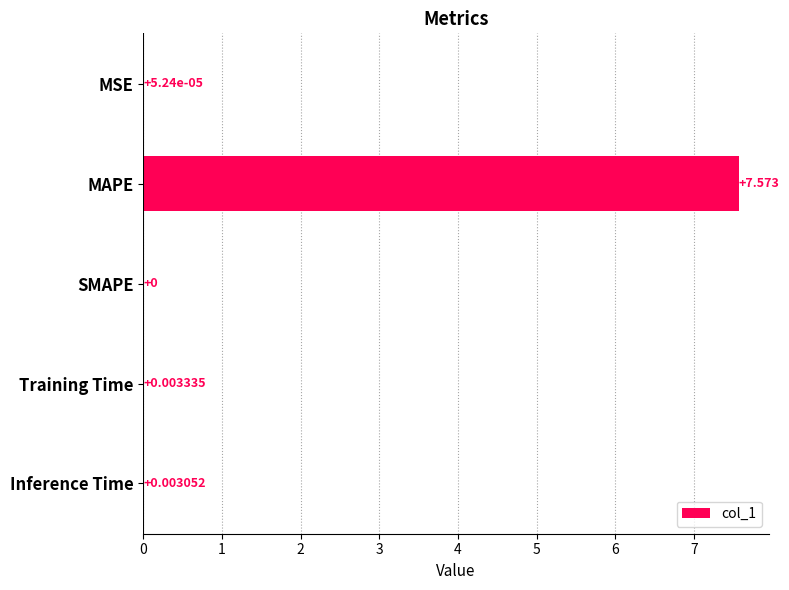

At which label is the value closest to 3?

Training Time